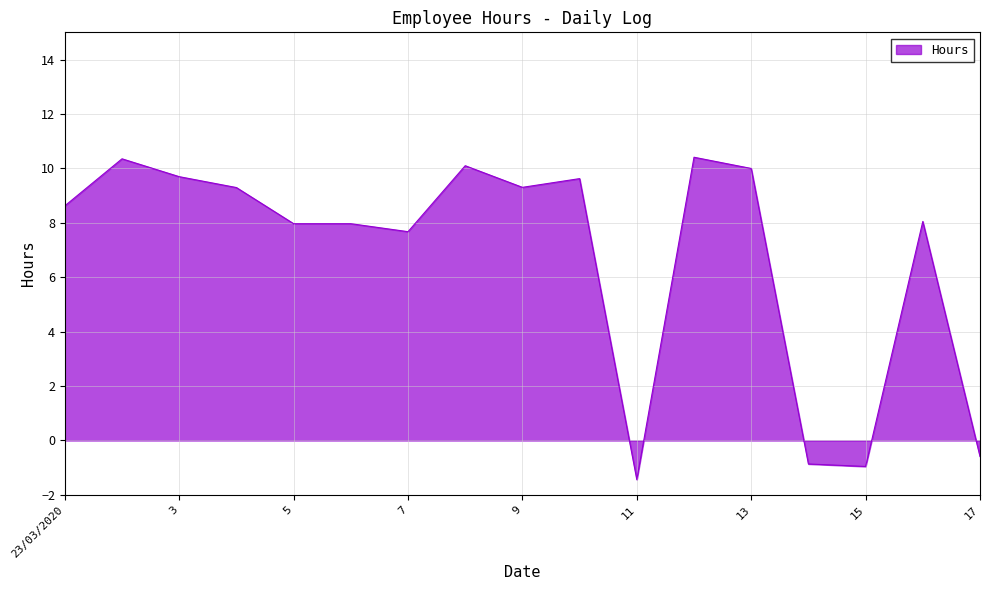

What is the greatest value displayed?

10.4